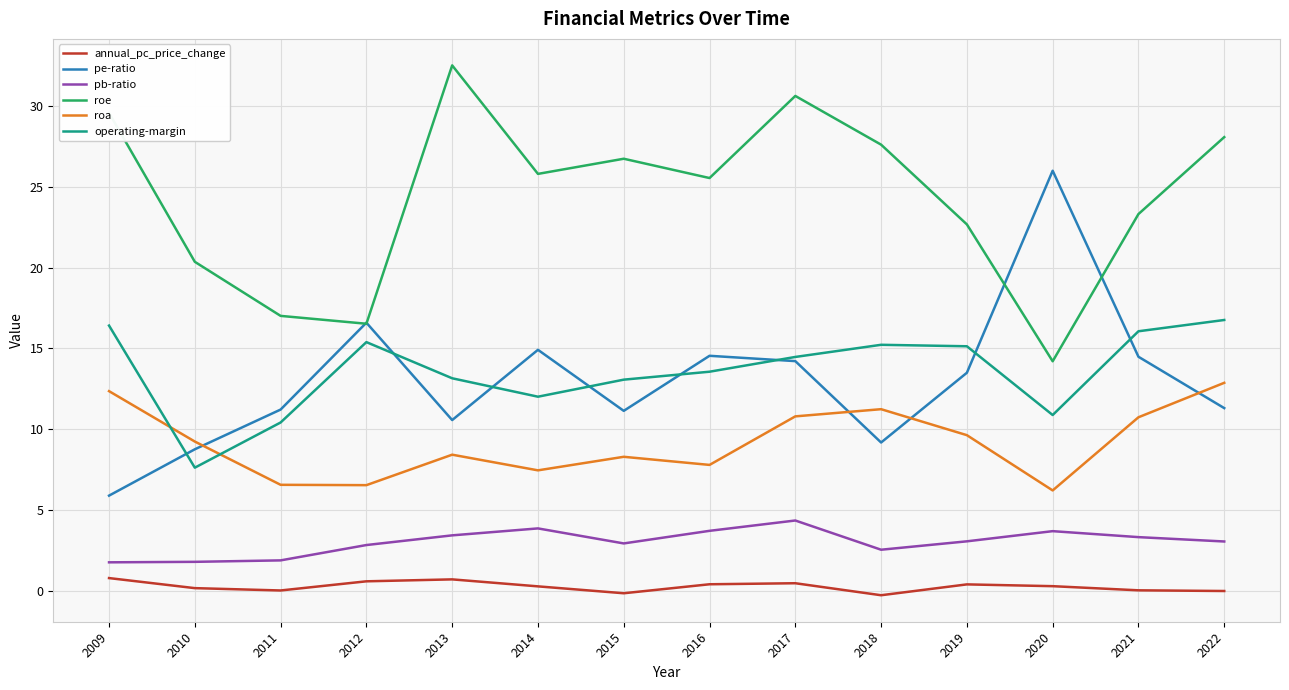

Which series has the largest total across all categories?

roe